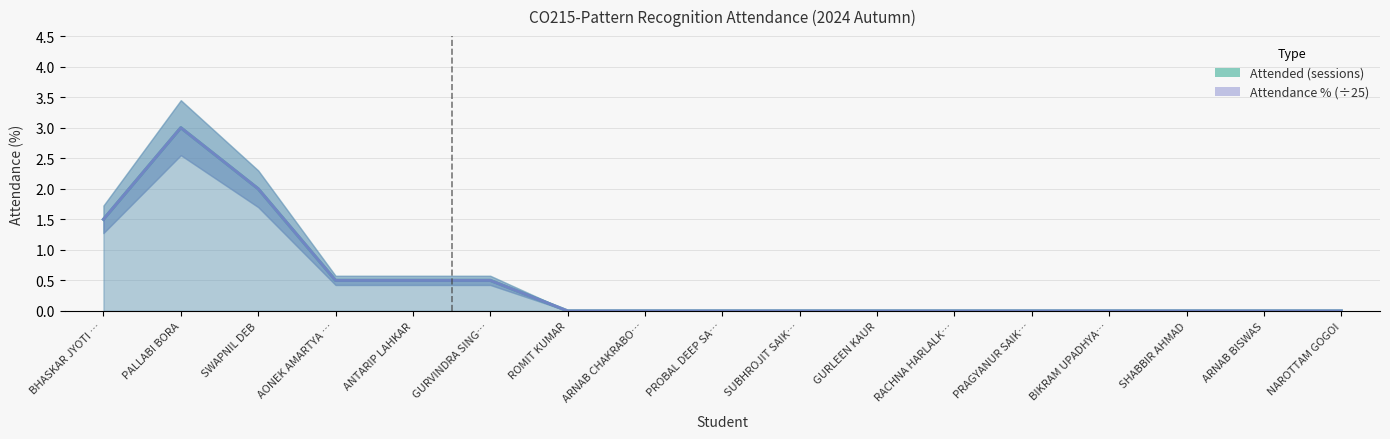

What is the sum of the Attended (sessions) values at ARNAB BISWAS and SWAPNIL DEB?

2.0